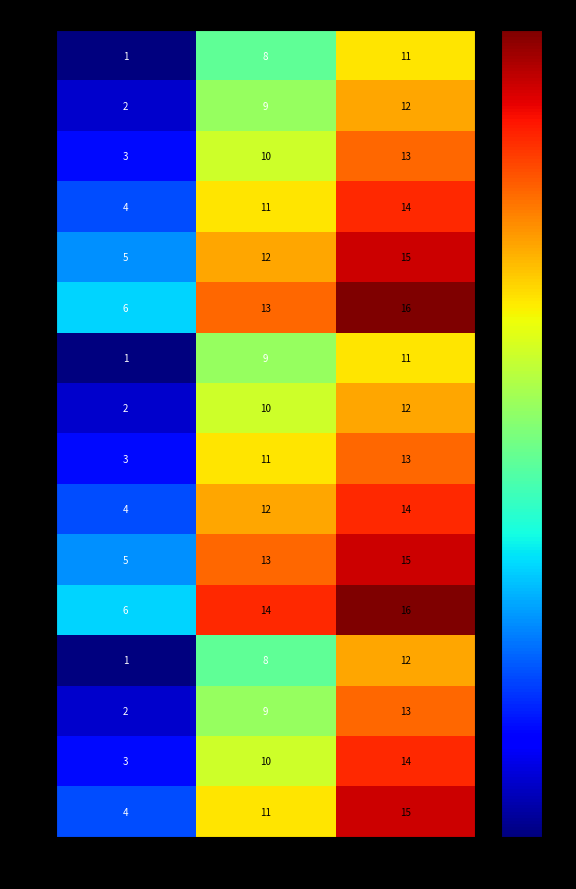

The 101 series shows 1 at 1. True or false?

True